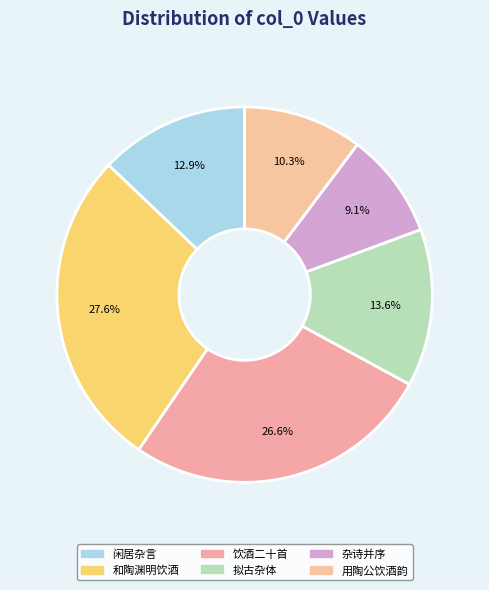

How many slices are in this pie chart?

6